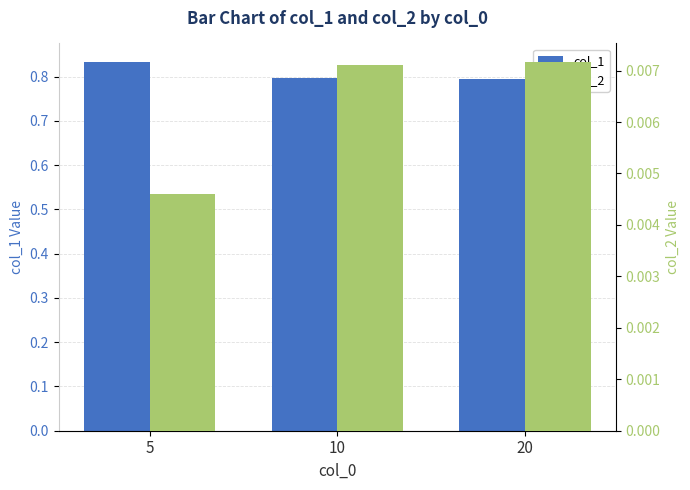

Reading left to right, what are all the values shown in this chart?

col_1: 0.8	0.8	0.8
col_2: 0.0	0.0	0.0